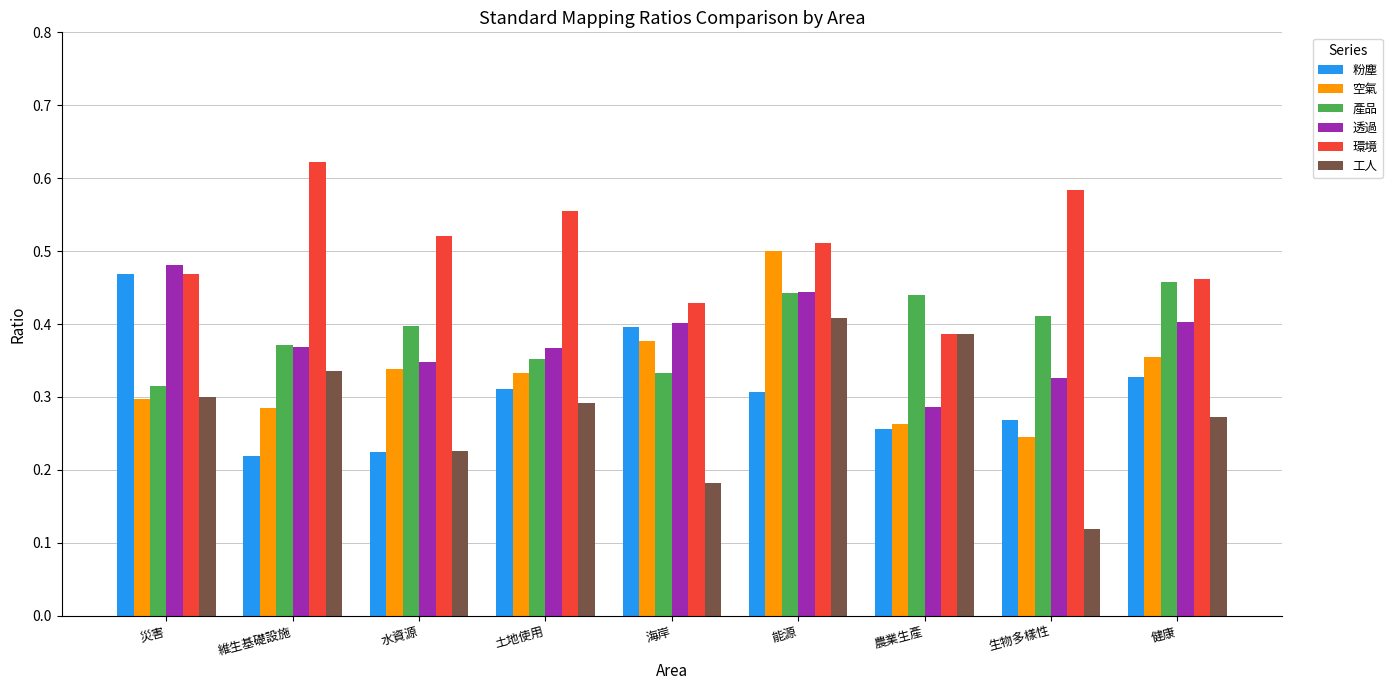

Which series has the widest spread of values?

工人